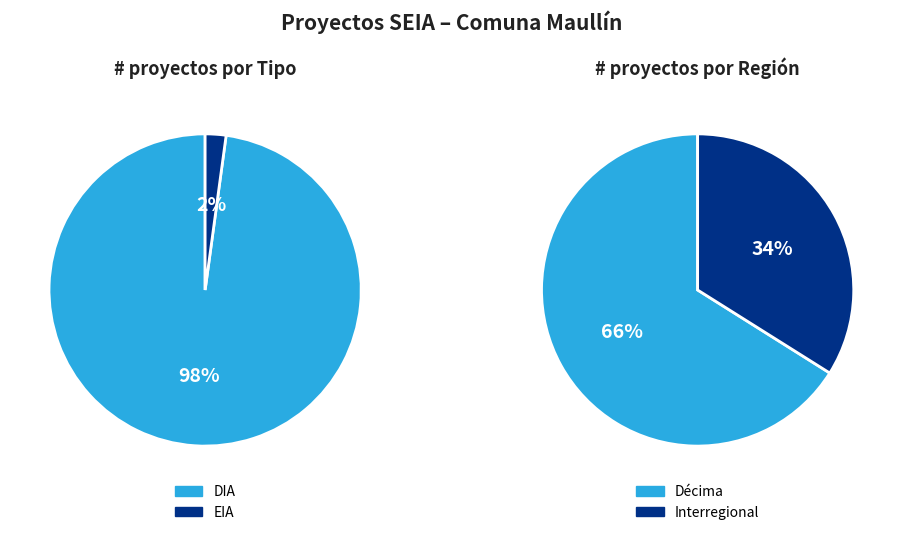

True or false: DIA accounts for 91% of the total.

False